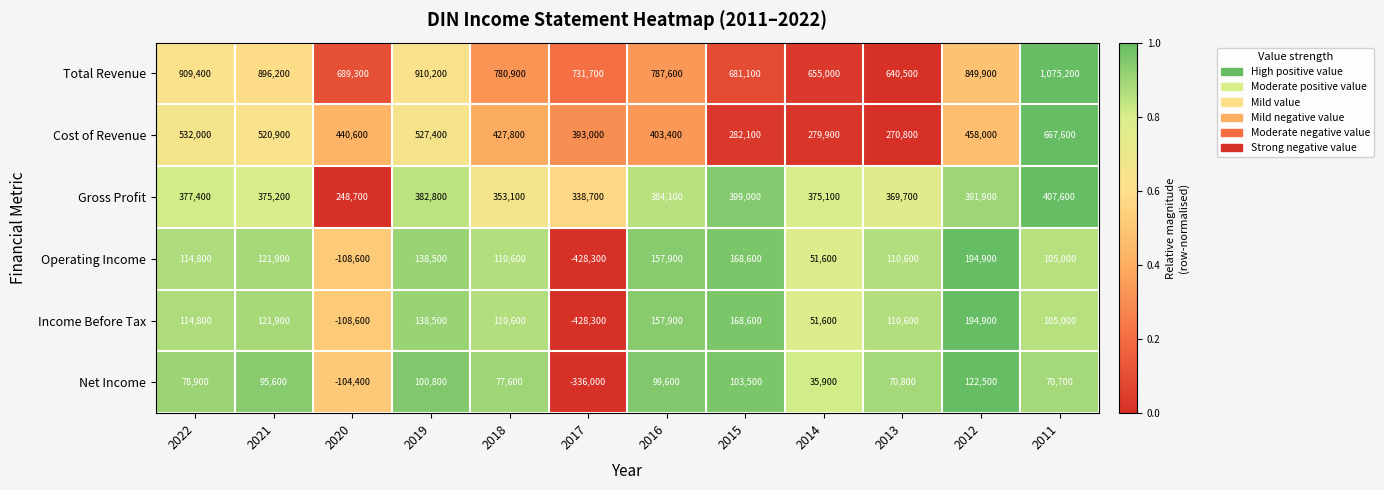

The value of Net Income at 2022 is 78900. True or false?

True